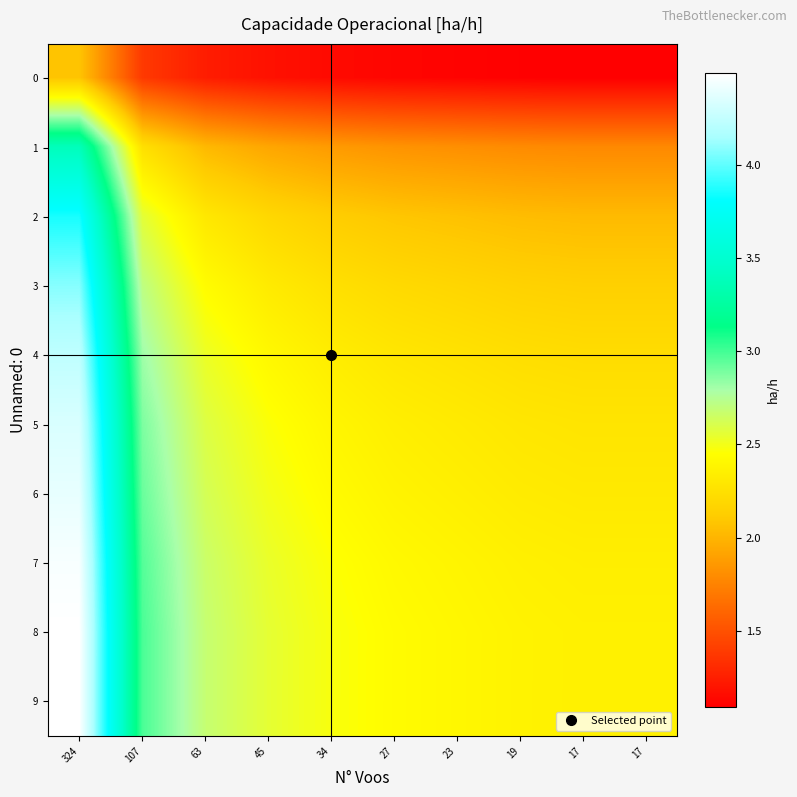

Rank the series at 107 from highest to lowest value.

8, 9, 7, 6, 5, 4, 3, 2, 1, 0